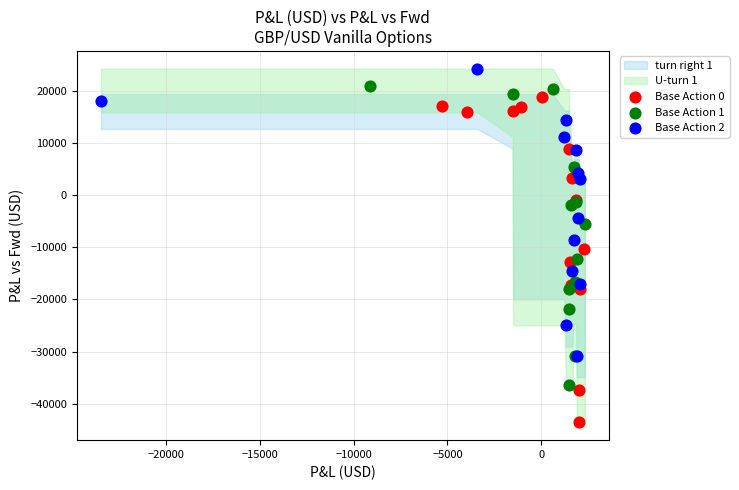

Which series contains the highest Y value?

Base Action 2